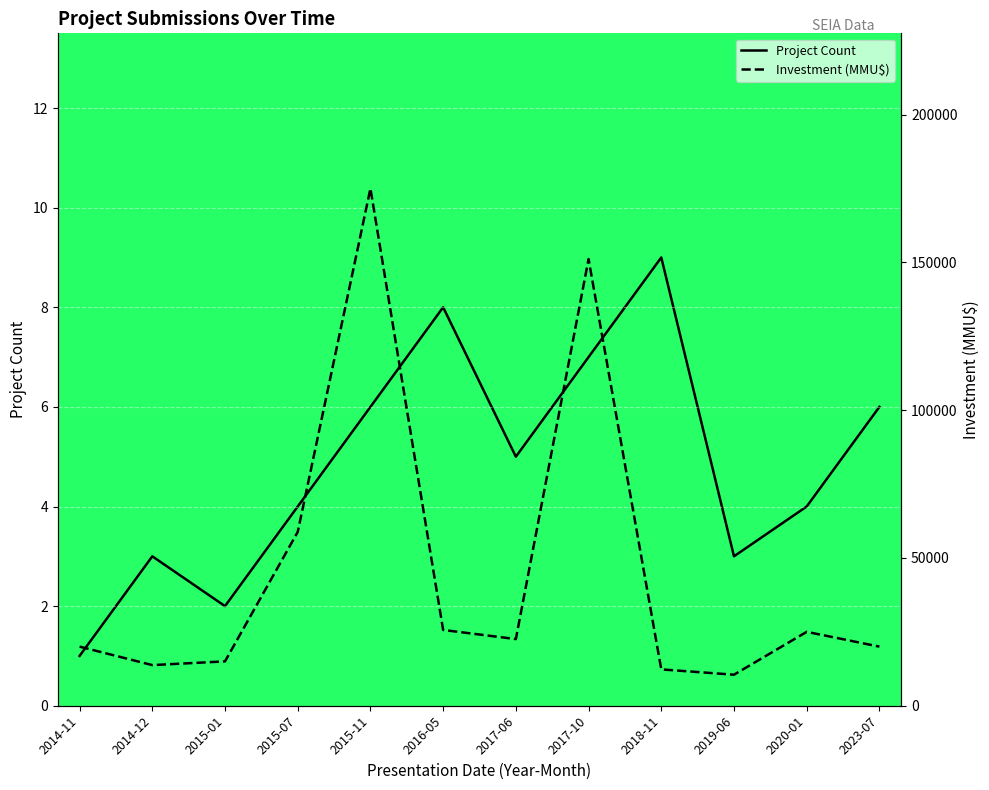

What is the difference between the second highest and second lowest values in the Investment (MMU$) series?

138827